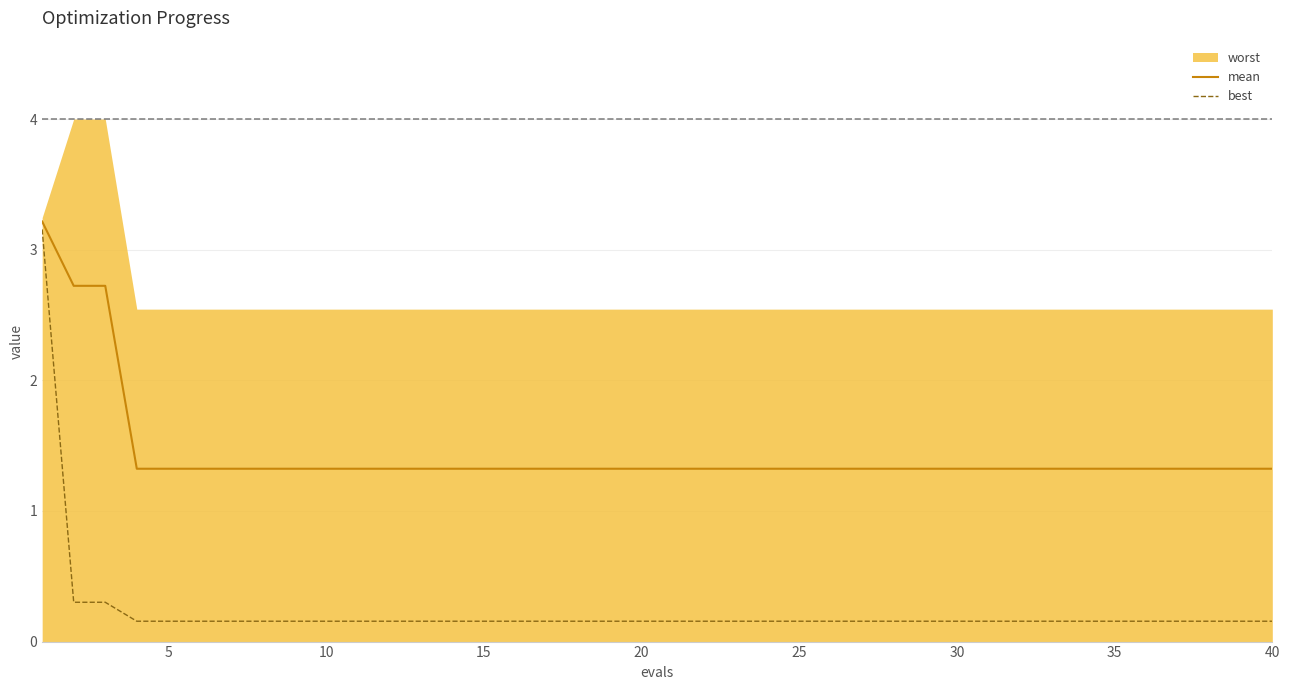

Does the chart have visible grid lines?

Yes